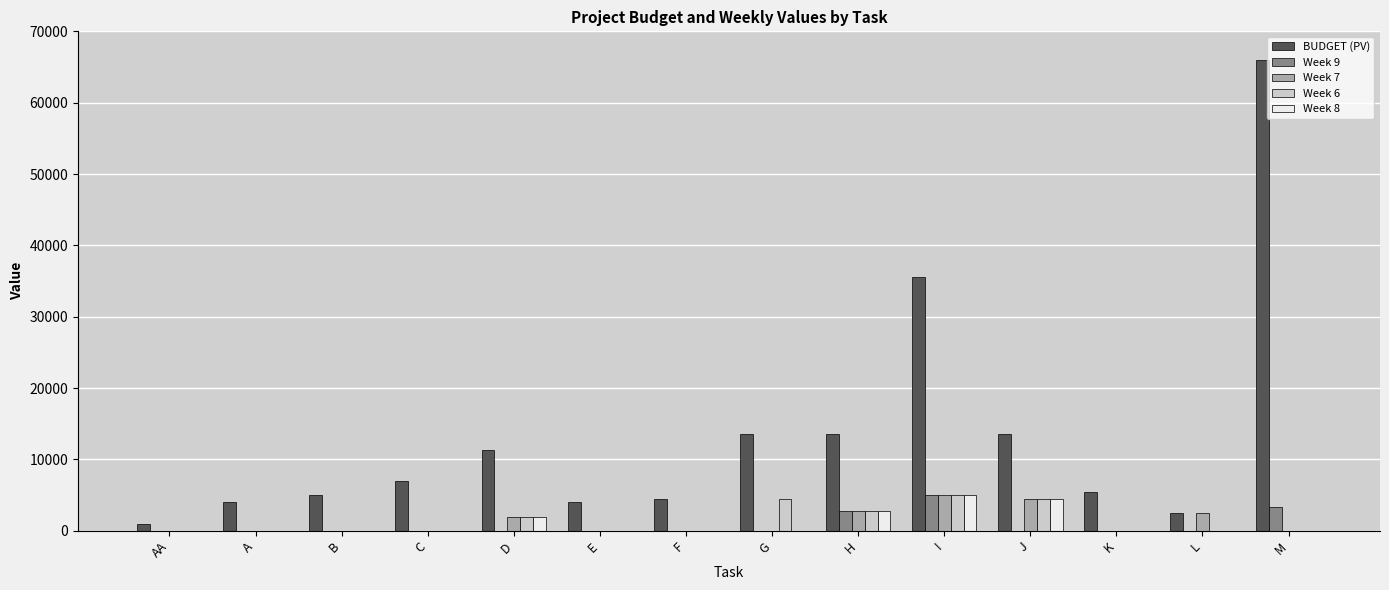

How many groups of bars are there?

14